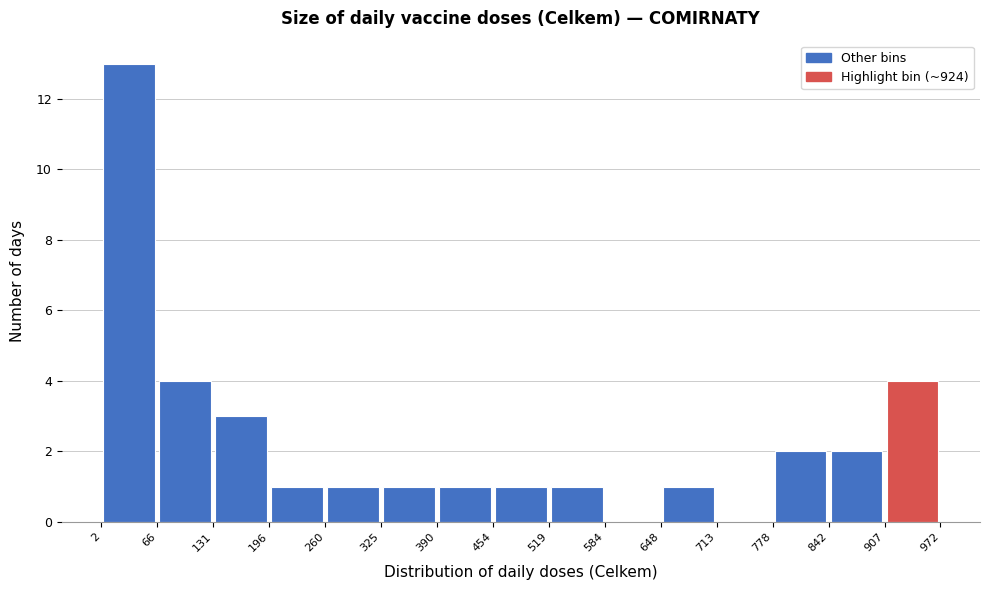

Reading left to right, transcribe this chart: for each bar, give the range it covers on the x-axis and its height. The values are not printed on the chart, so give them approximately, as read against the axis.

2 to 66: 13
66 to 131: 4
131 to 196: 3
196 to 260: 1
260 to 325: 1
325 to 390: 1
390 to 454: 1
454 to 519: 1
519 to 584: 1
584 to 648: 0
648 to 713: 1
713 to 778: 0
778 to 842: 2
842 to 907: 2
907 to 972: 4